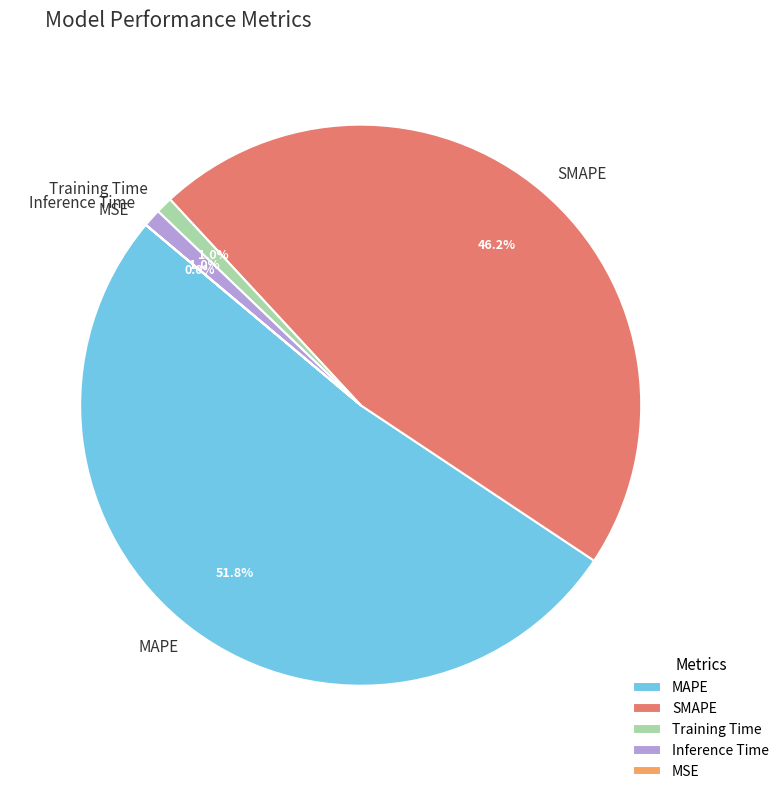

How much of the chart is everything except Training Time?

99.0%